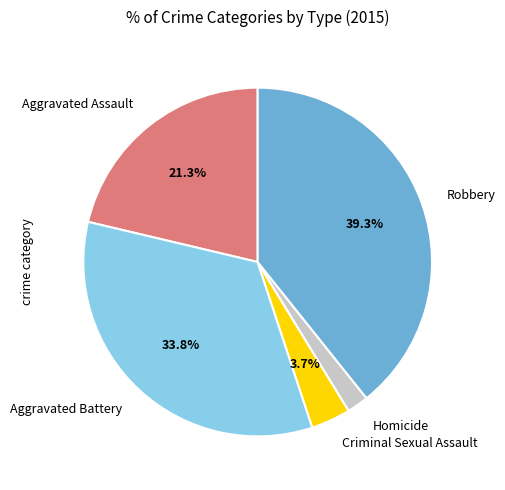

Is there any slice that represents more than half of the pie?

No